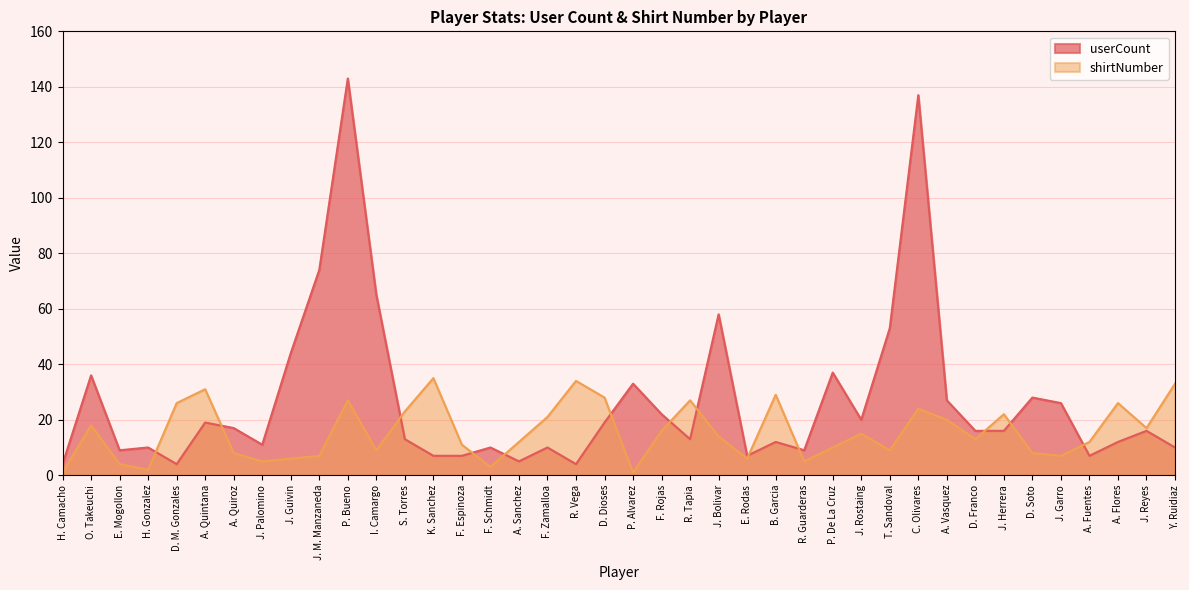

Reading right to left, list all the values displayed in this chart.

userCount: Y. Ruidiaz=10	J. Reyes=16	A. Flores=12	A. Fuentes=7	J. Garro=26	D. Soto=28	J. Herrera=16	D. Franco=16	A. Vasquez=27	C. Olivares=137	T. Sandoval=53	J. Rostaing=20	P. De La Cruz=37	R. Guarderas=9	B. Garcia=12	E. Rodas=7	J. Bolivar=58	R. Tapia=13	F. Rojas=22	P. Alvarez=33	D. Dioses=19	R. Vega=4	F. Zamalloa=10	A. Sanchez=5	F. Schmidt=10	F. Espinoza=7	K. Sanchez=7	S. Torres=13	I. Camargo=65	P. Bueno=143	J. M. Manzaneda=74	J. Guivin=44	J. Palomino=11	A. Quiroz=17	A. Quintana=19	D. M. Gonzales=4	H. Gonzalez=10	E. Mogollon=9	O. Takeuchi=36	H. Camacho=4
shirtNumber: Y. Ruidiaz=33	J. Reyes=17	A. Flores=26	A. Fuentes=12	J. Garro=7	D. Soto=8	J. Herrera=22	D. Franco=13	A. Vasquez=20	C. Olivares=24	T. Sandoval=9	J. Rostaing=15	P. De La Cruz=10	R. Guarderas=5	B. Garcia=29	E. Rodas=6	J. Bolivar=14	R. Tapia=27	F. Rojas=16	P. Alvarez=1	D. Dioses=28	R. Vega=34	F. Zamalloa=21	A. Sanchez=12	F. Schmidt=3	F. Espinoza=11	K. Sanchez=35	S. Torres=23	I. Camargo=9	P. Bueno=27	J. M. Manzaneda=7	J. Guivin=6	J. Palomino=5	A. Quiroz=8	A. Quintana=31	D. M. Gonzales=26	H. Gonzalez=2	E. Mogollon=4	O. Takeuchi=18	H. Camacho=1